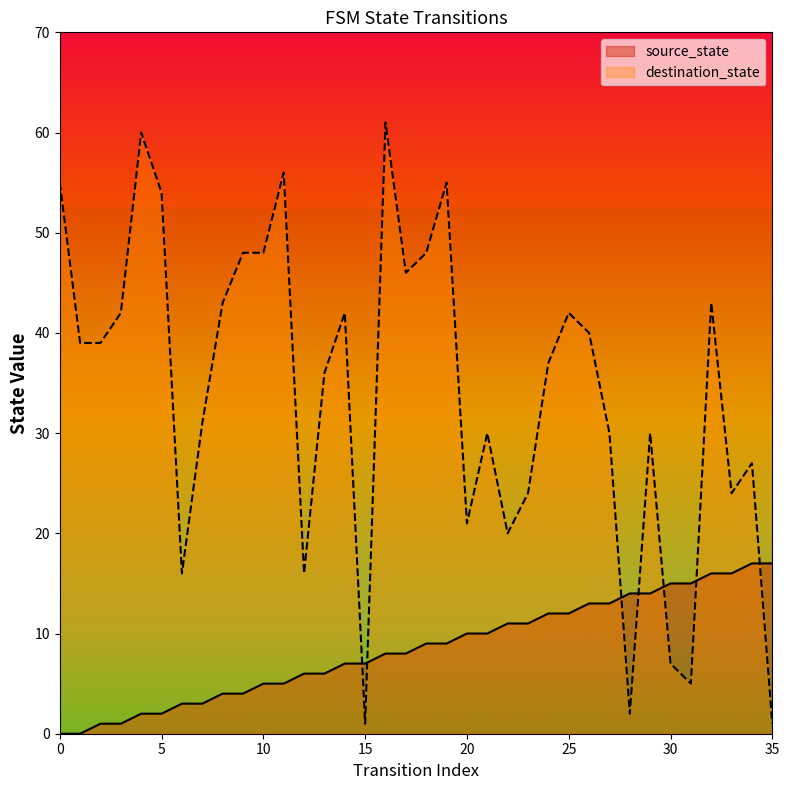

The destination_state series shows 30 at 29. True or false?

True